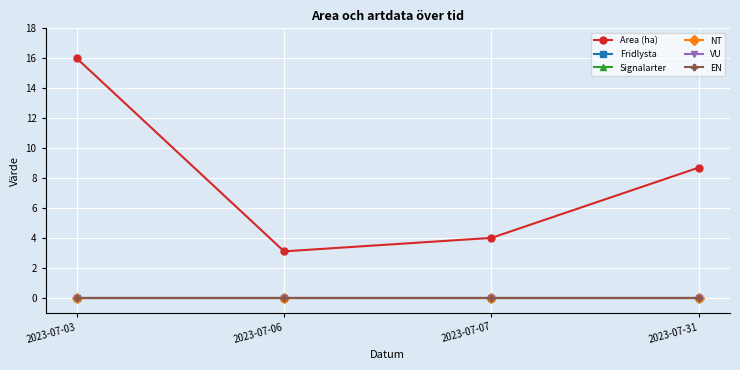

Does the chart have visible grid lines?

Yes